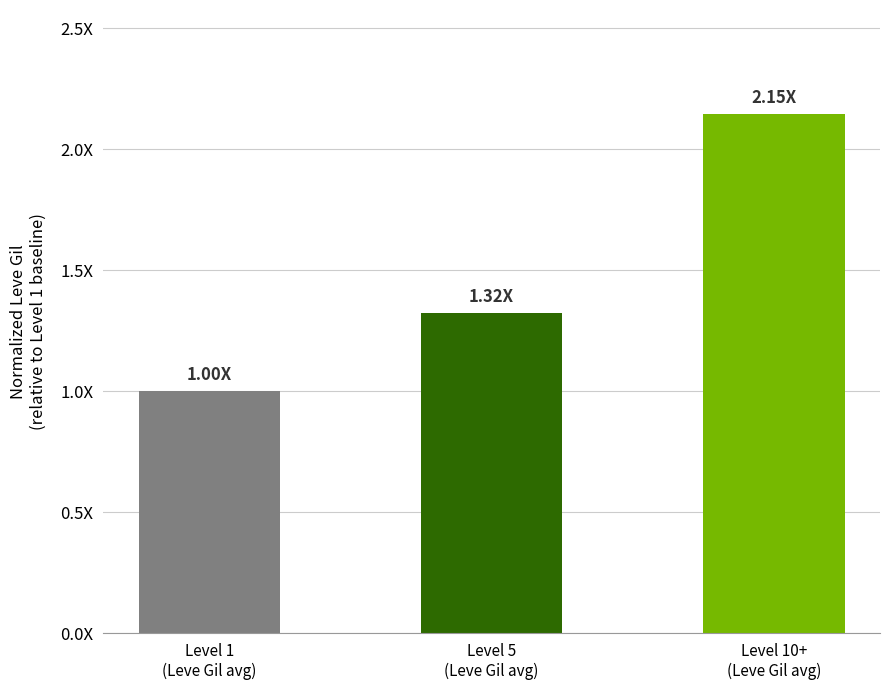

Which category has the lowest value across all series?

Level 1
(Leve Gil avg)